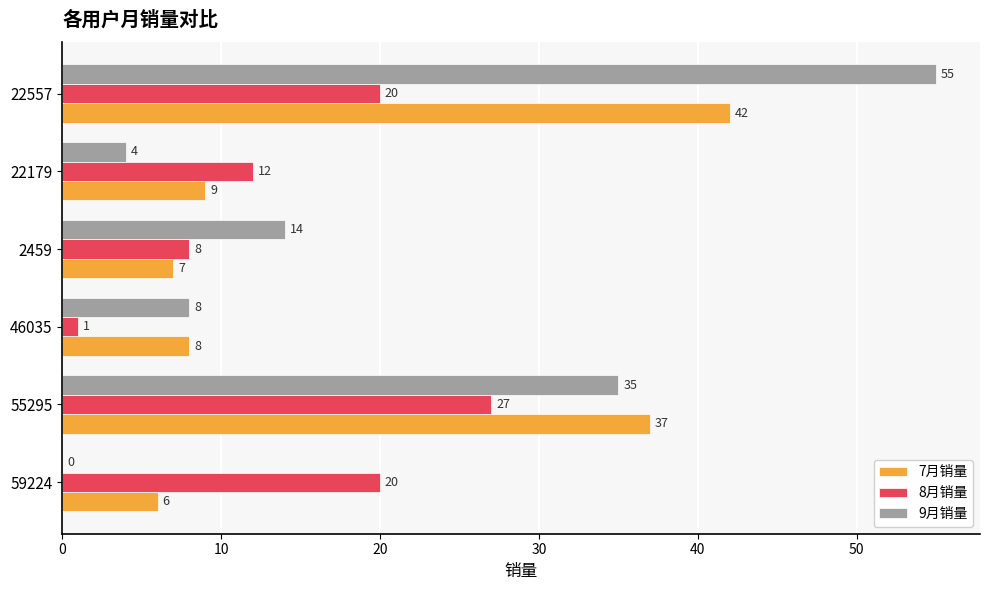

Where is 9月销量 nearest to the value 27?

55295